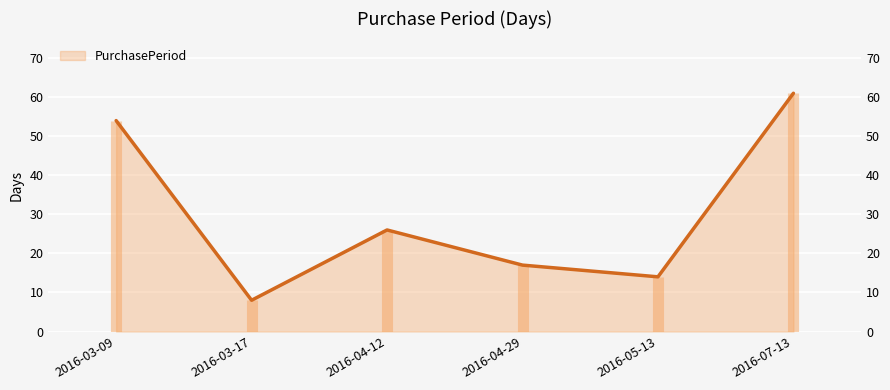

What position from the right is 2016-04-12?

4